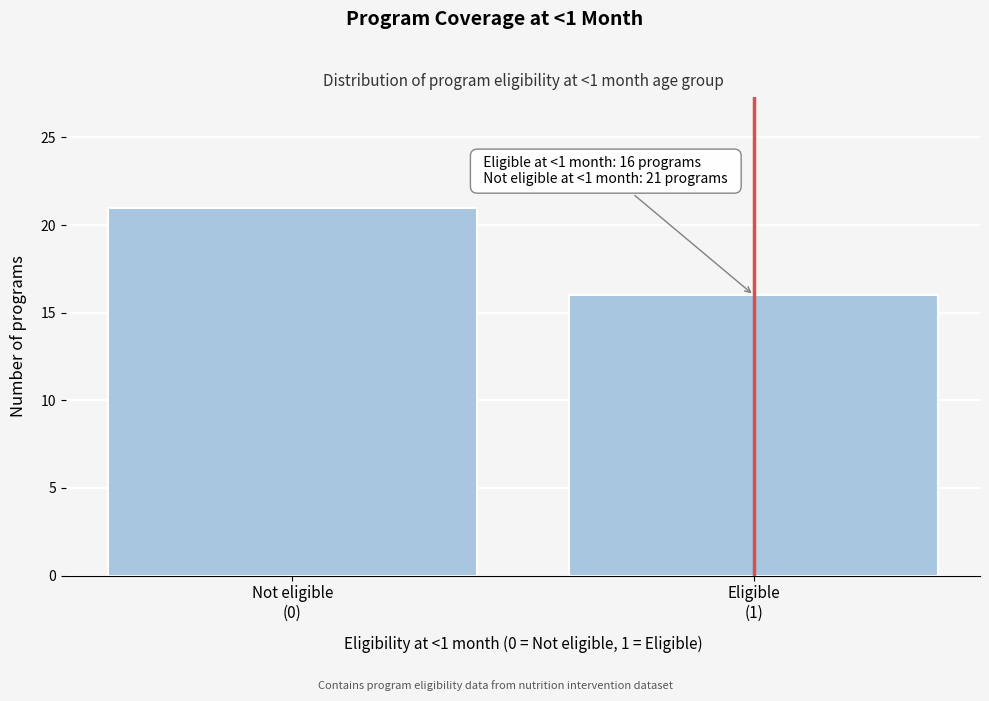

Reading left to right, extract all data points from this chart.

21	16